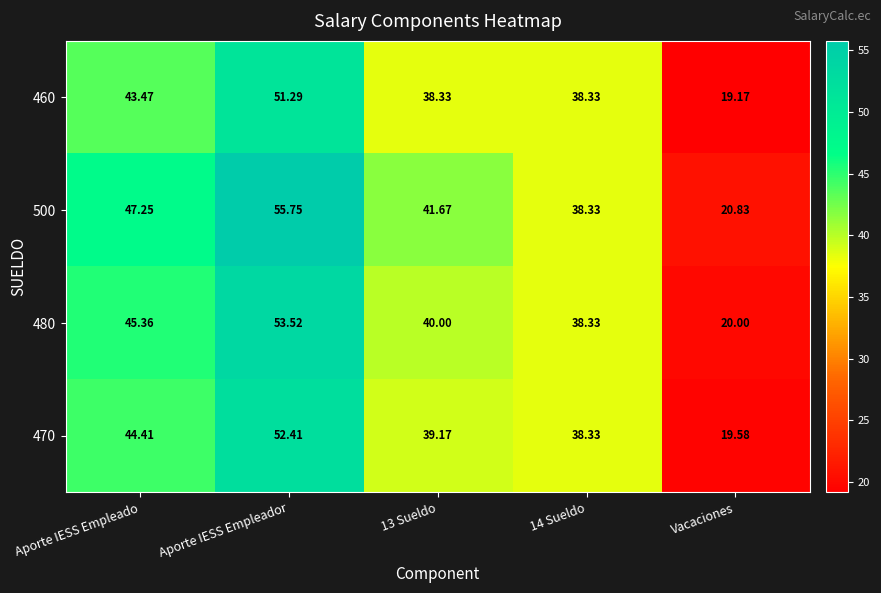

At which category does the chart reach its peak across all series?

Aporte IESS Empleador